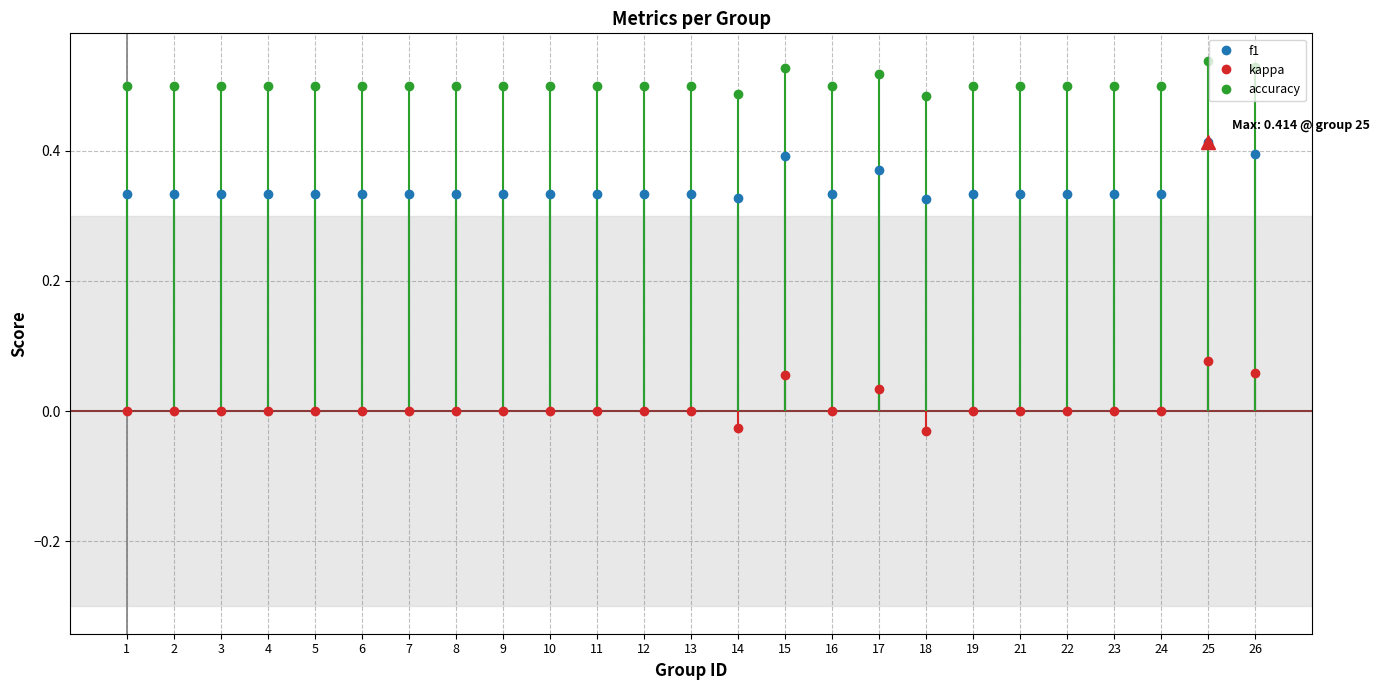

What is the difference between the highest and lowest values at 10?

0.5